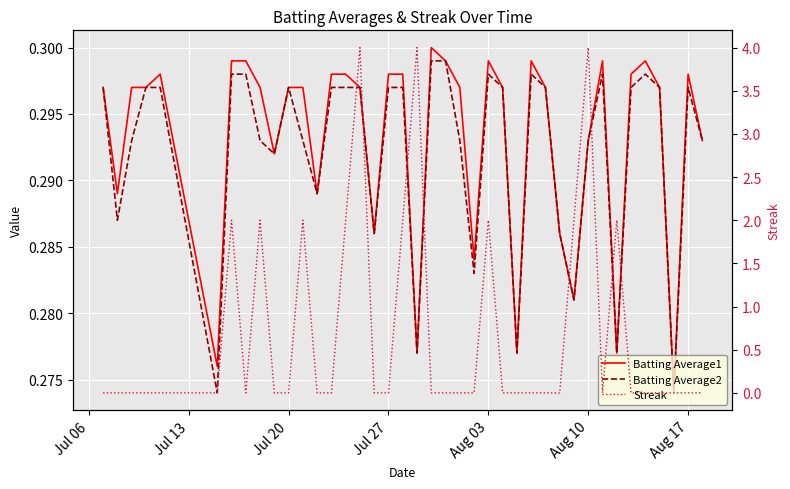

True or false: Streak and Batting Average1 cross at least once.

True